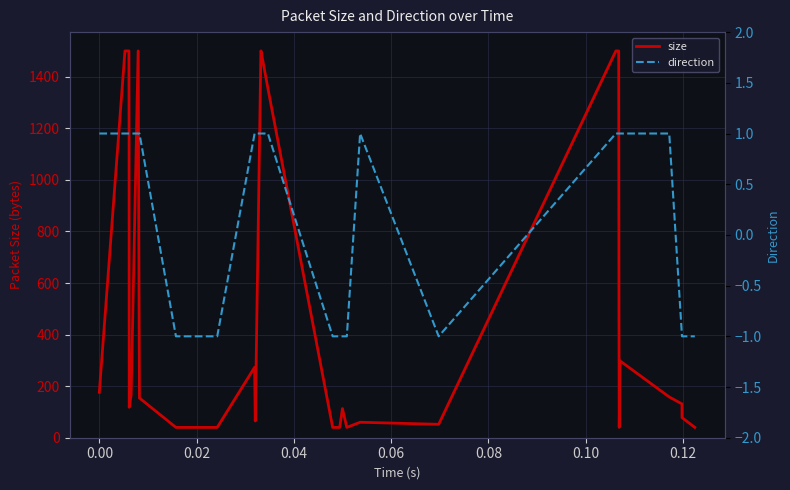

How many data points in direction are less than 1?

18